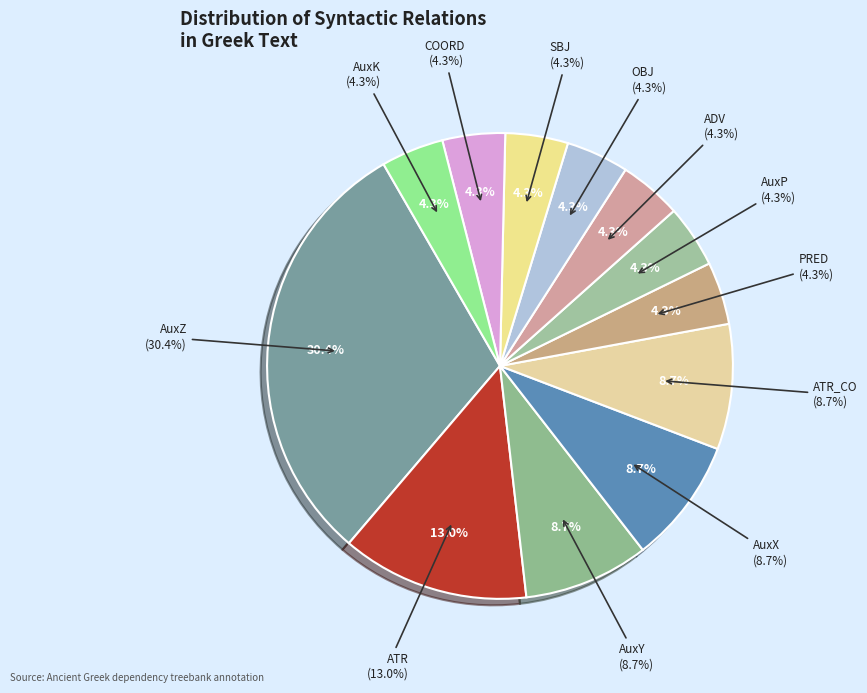

The COORD slice represents 1% of the pie. True or false?

False